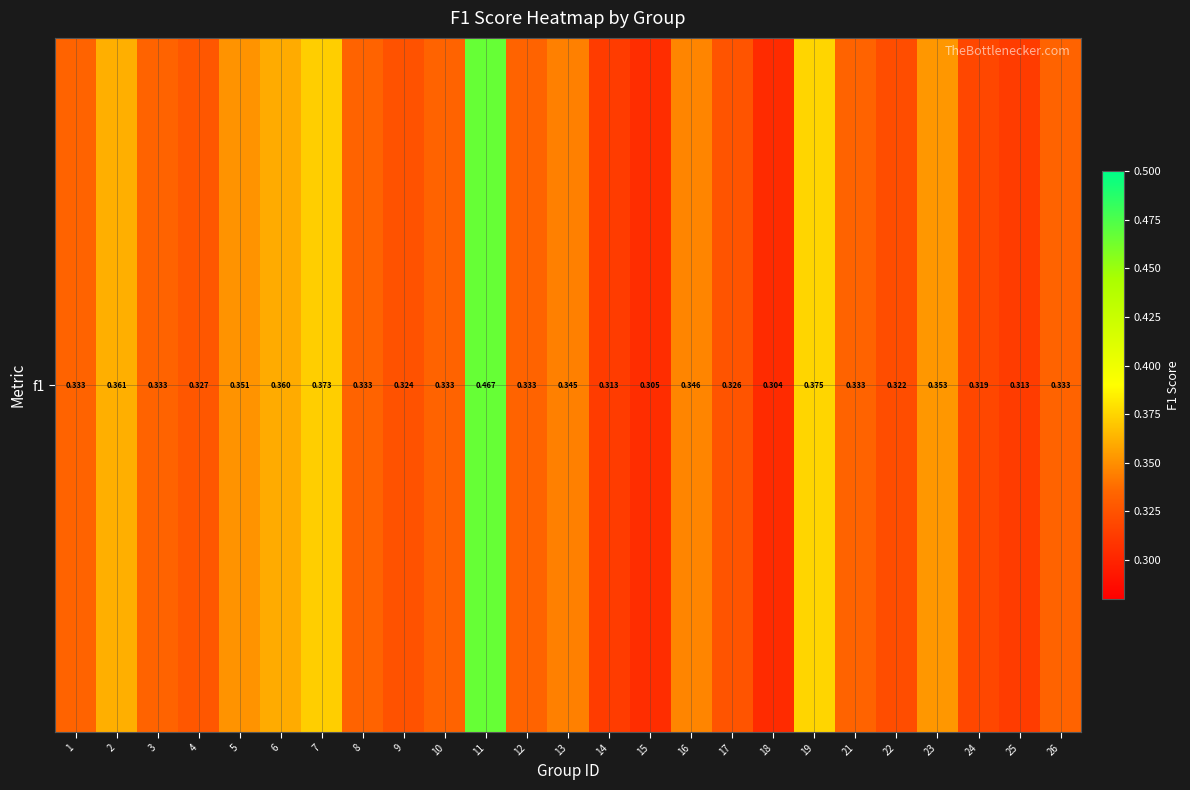

Reading right to left, list all the values displayed in this chart.

0.3	0.3	0.3	0.4	0.3	0.3	0.4	0.3	0.3	0.3	0.3	0.3	0.3	0.3	0.5	0.3	0.3	0.3	0.4	0.4	0.4	0.3	0.3	0.4	0.3